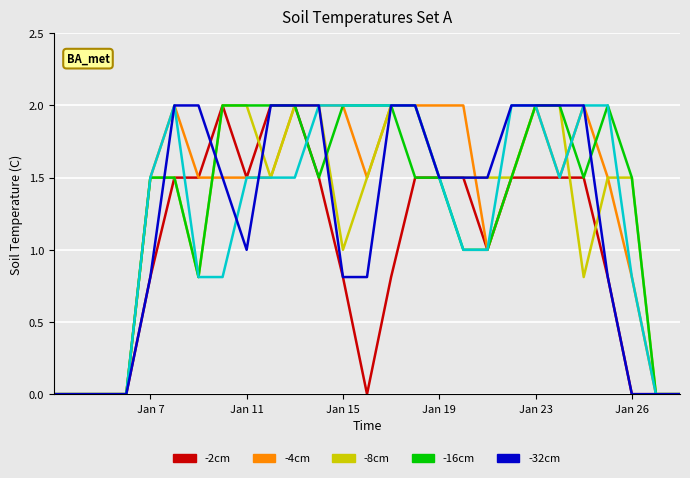

What is the maximum value shown in the chart?

2.0